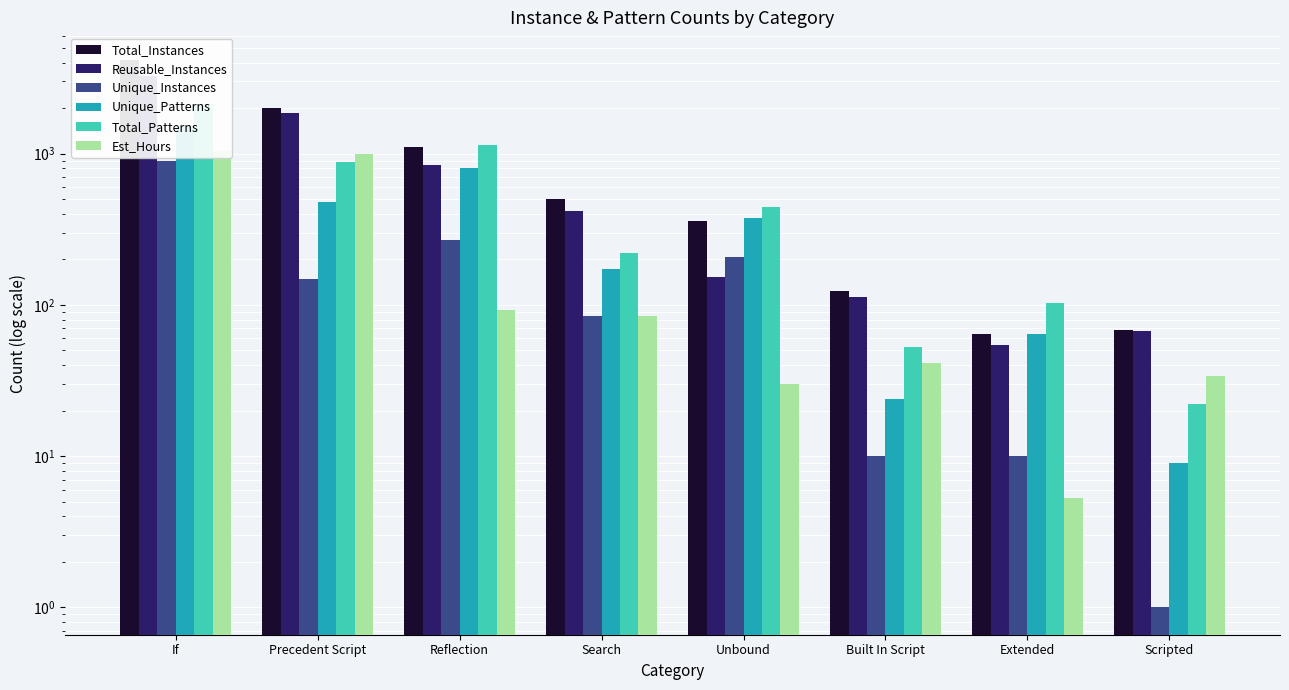

Is the value of Unique_Patterns at Scripted greater than the value of Total_Instances at Scripted?

No